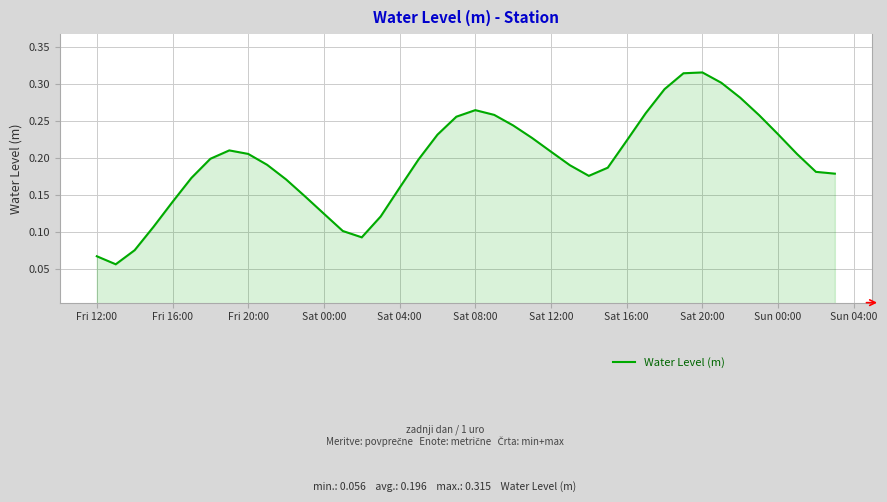

What is the average value?

0.2